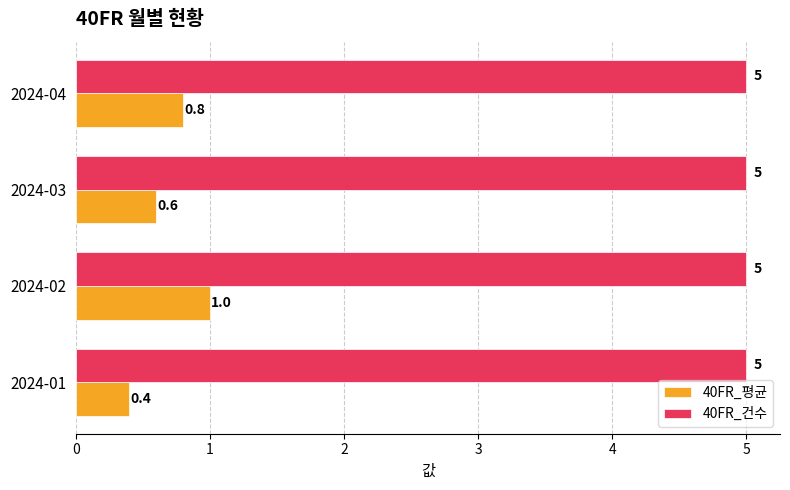

Where is 40FR_평균 nearest to the value 0?

2024-01